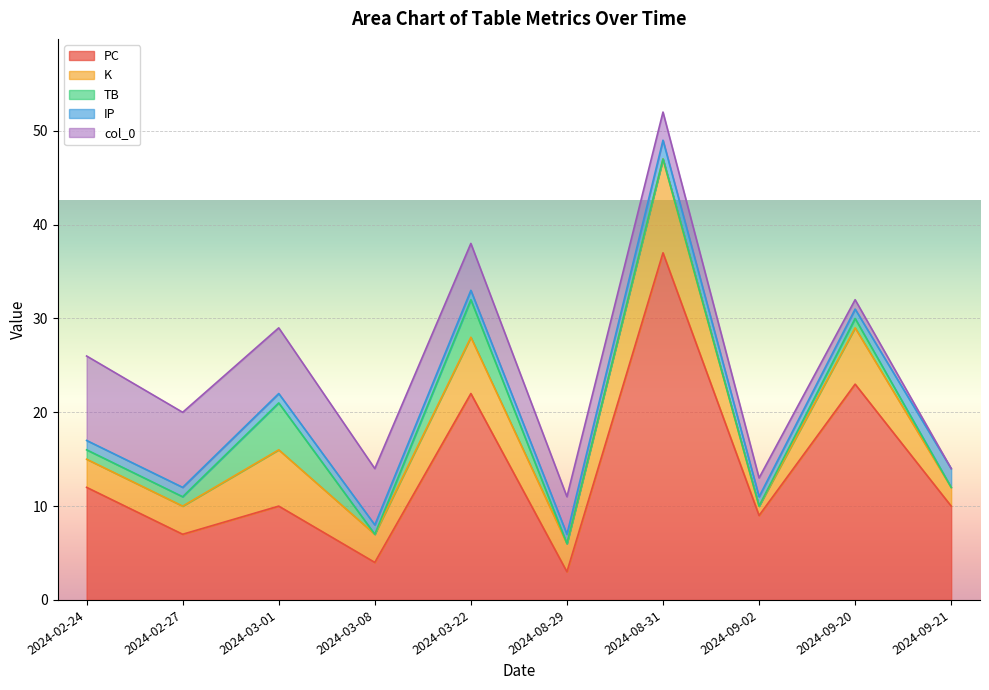

What is the value of the K point at the 10th from the left?

2